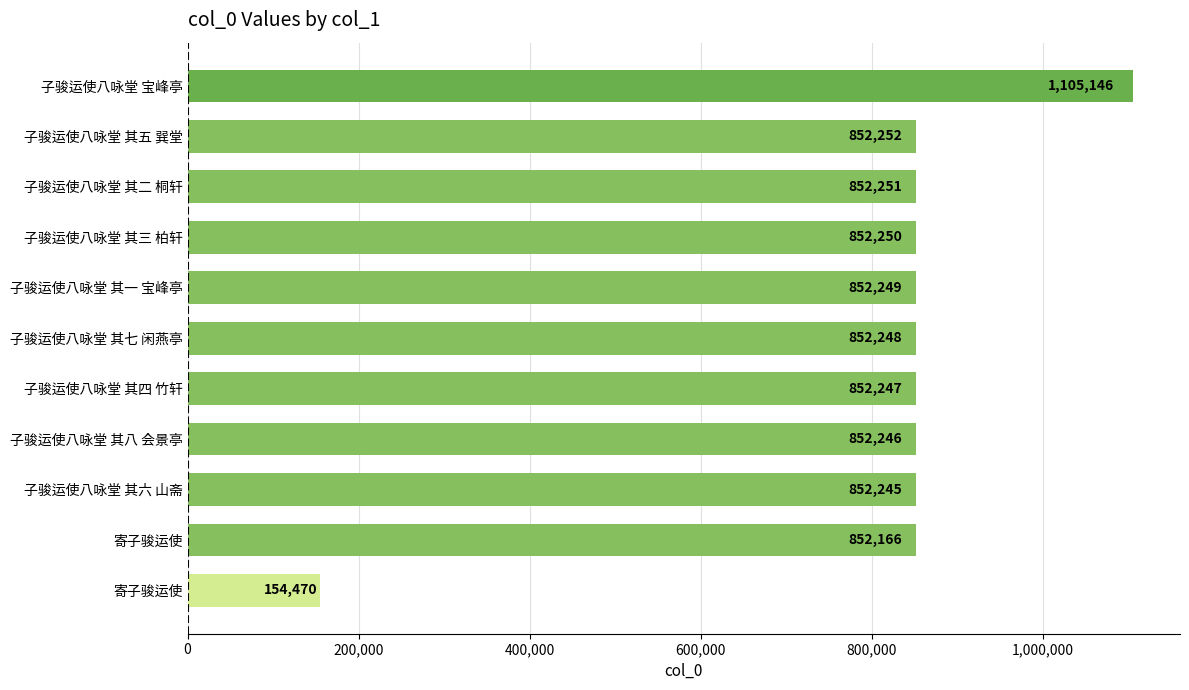

How many data points does each series have?

11